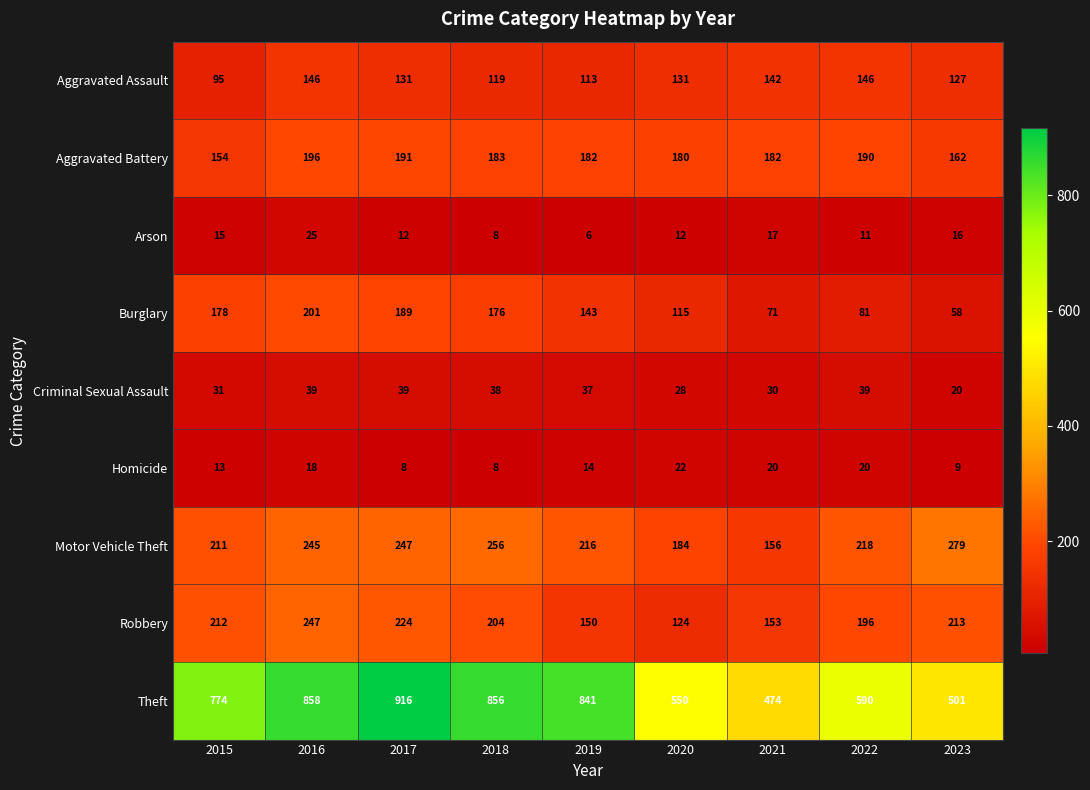

What is the total value across all series at 2018?

1848